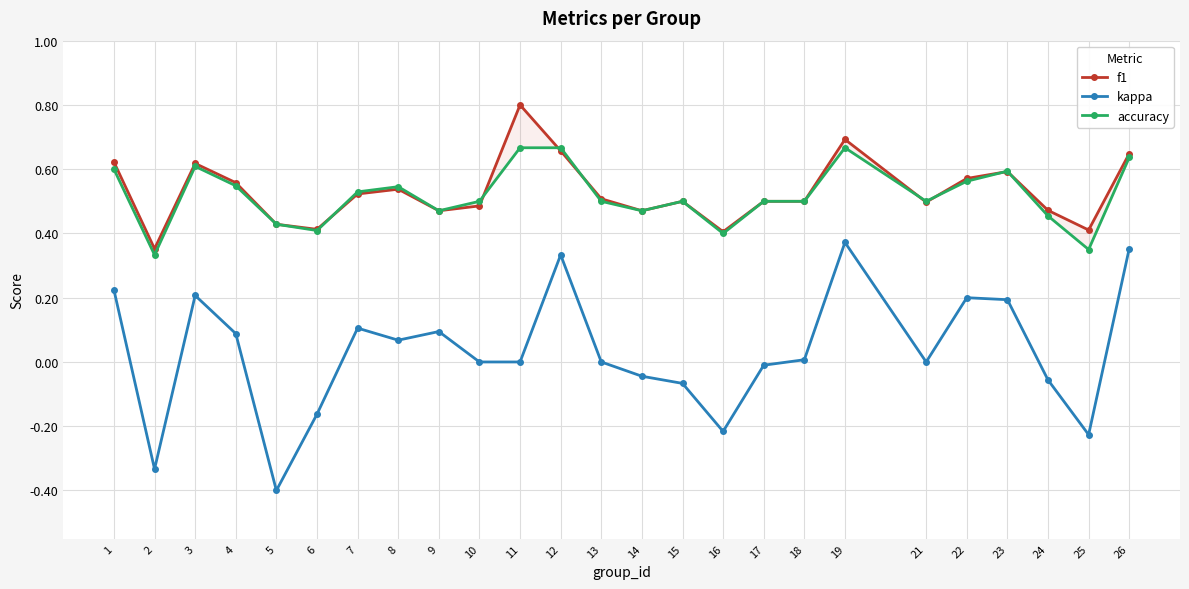

True or false: kappa has more than 2 points higher than both neighbors.

True